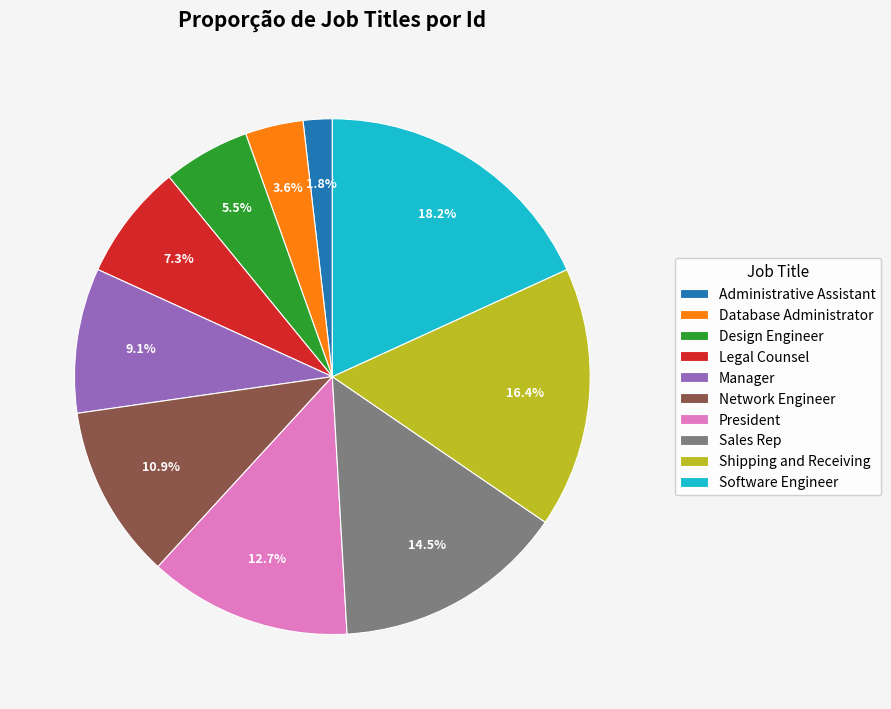

How many segments does this pie chart have?

10